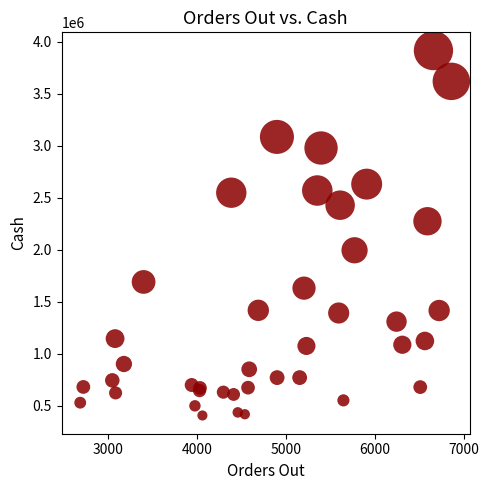

What Y value in the scatter plot is closest to 2162876?

2276252.6